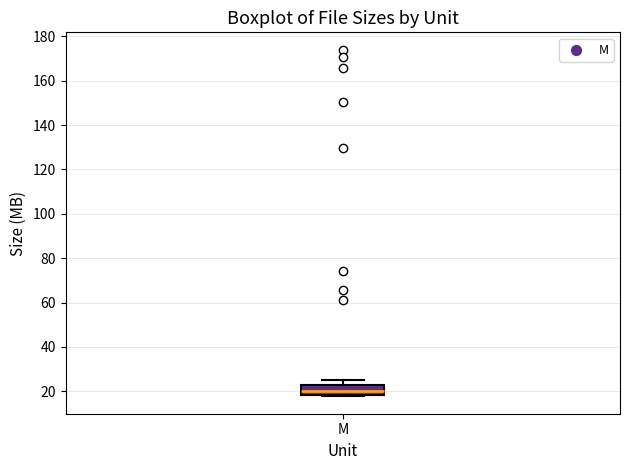

Transcribe this box plot: give where the median line is, the range the box spans, and where the two whiskers end, as read against the y-axis. The values are not printed on the chart, so give them approximately, as read against the axis.

median 20, box 18 to 24, whiskers 18 to 24 (just above the box's upper edge)